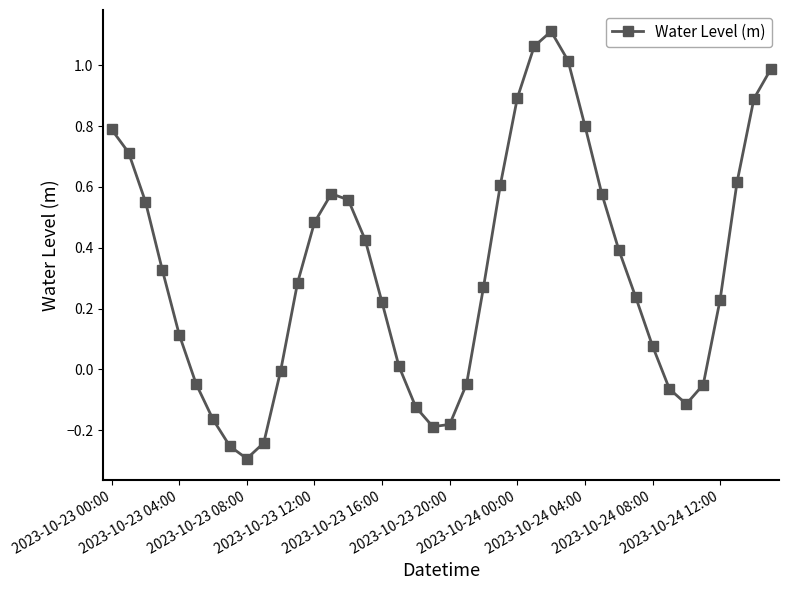

What is the difference between the maximum and minimum values?

1.4